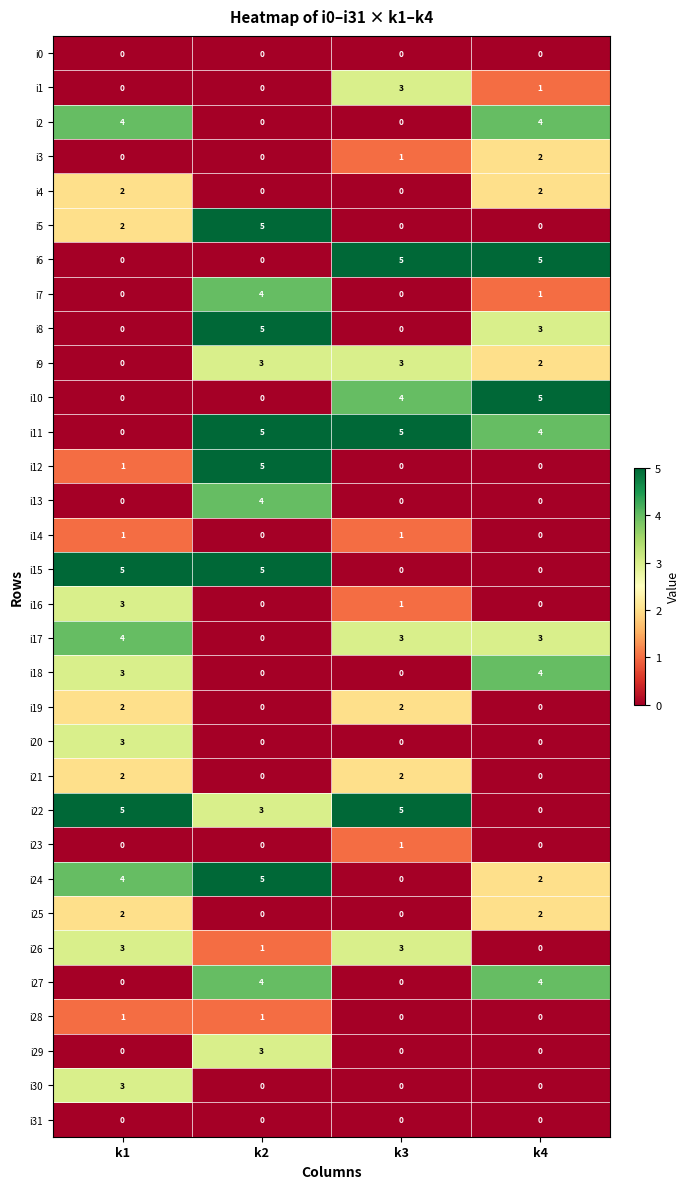

What is the sum of all i27 values?

8